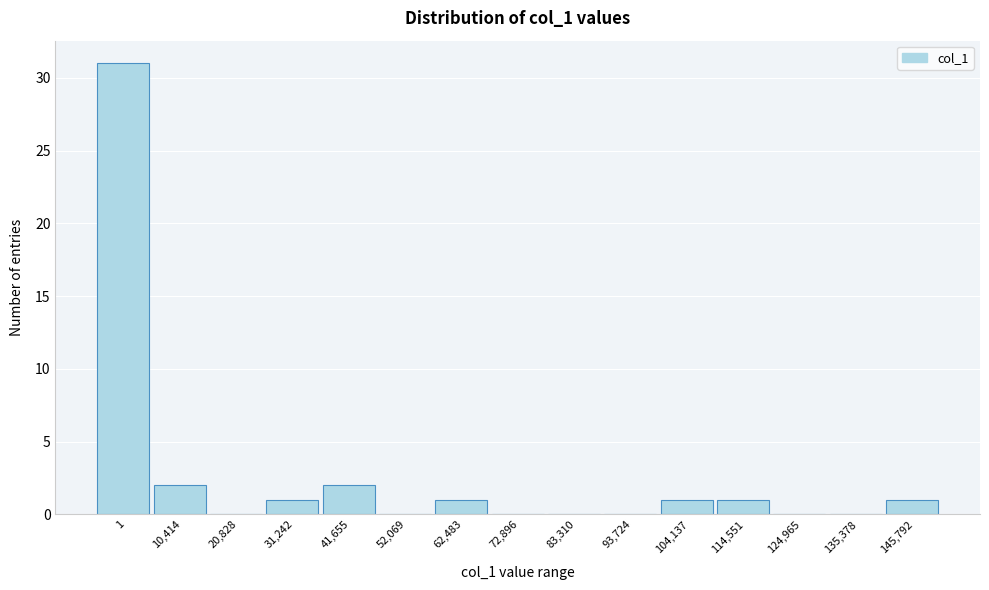

Reading left to right, list all the values displayed in this chart.

1=31	10,414=2	20,828=0	31,242=1	41,655=2	52,069=0	62,483=1	72,896=0	83,310=0	93,724=0	104,137=1	114,551=1	124,965=0	135,378=0	145,792=1